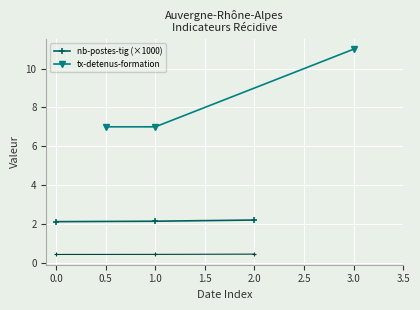

What is the value of the nb-postes-tig (×1000) point at the 3rd from the left?

2.2